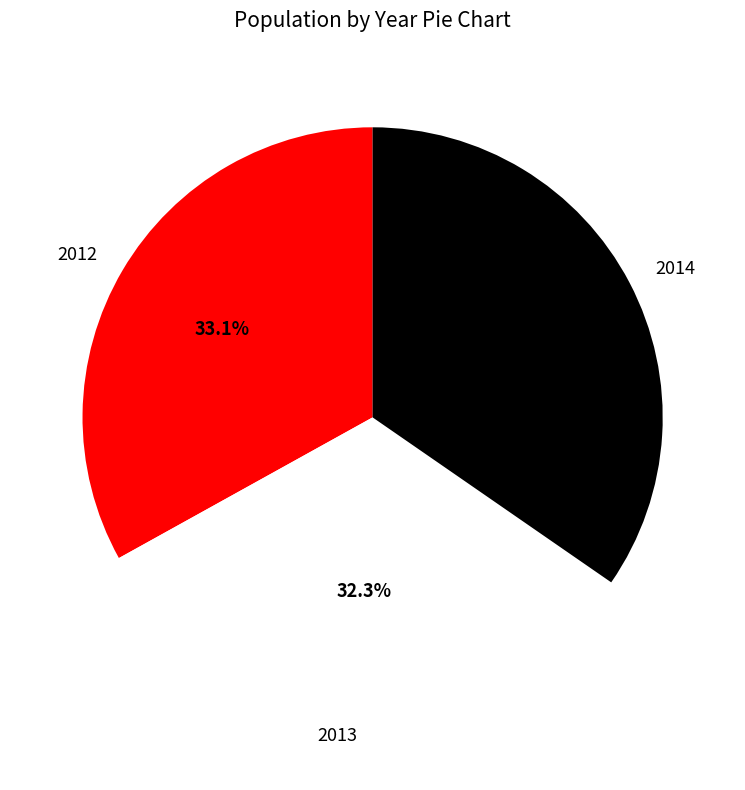

To the nearest percent, what portion does 2012 represent?

33%